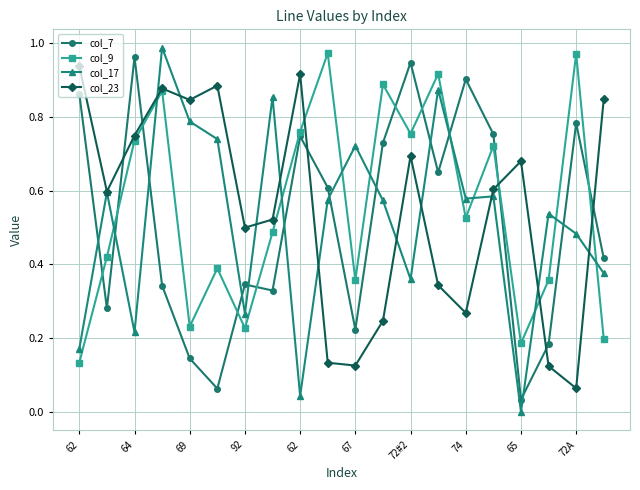

What are all the series names shown in the legend?

col_7, col_9, col_17, col_23